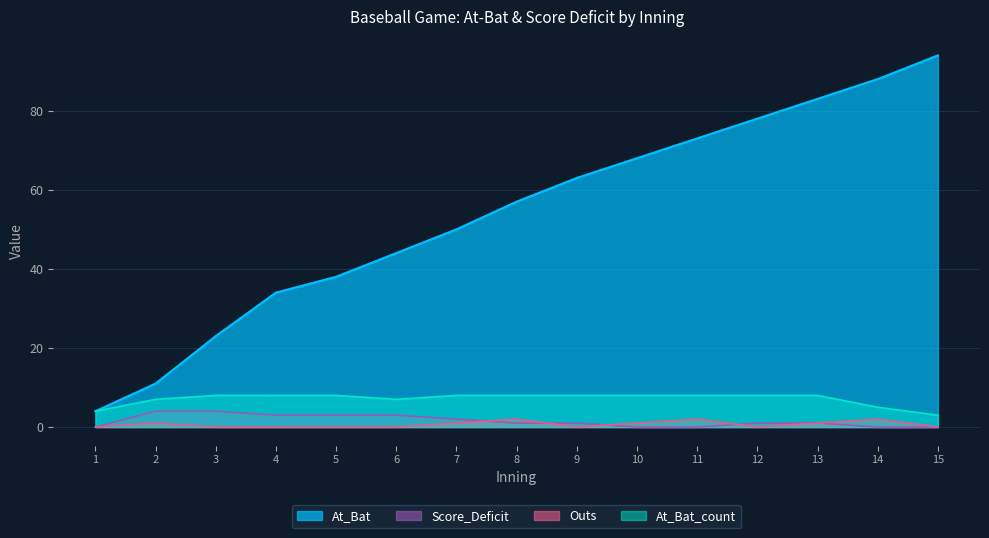

What is the value of the At_Bat_count point at the 9th from the left?

8